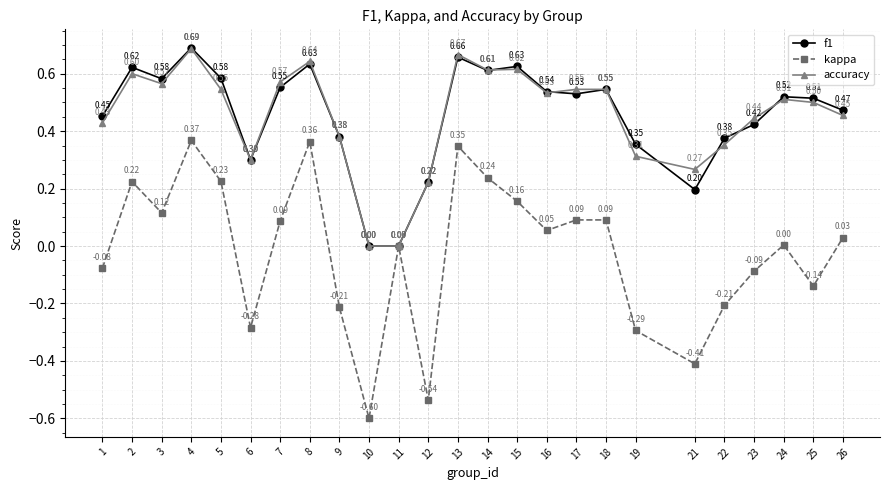

Which series has the largest range (max minus min)?

kappa